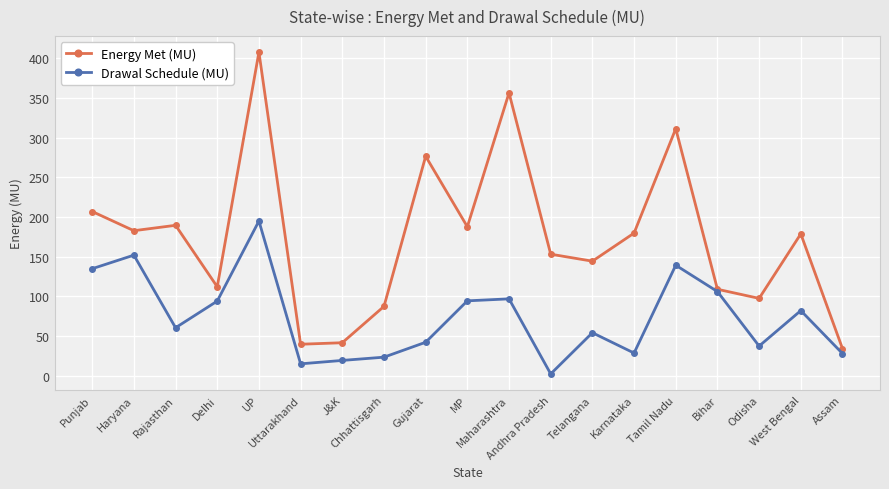

What is the maximum value for Drawal Schedule (MU)?

195.1